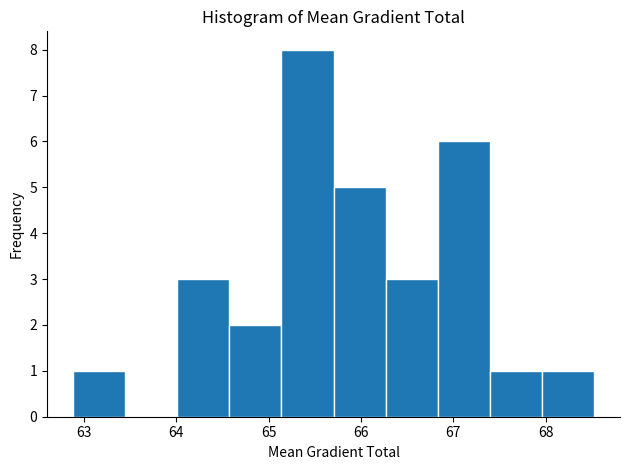

How tall is the bar that spans 66.8 to 67.4 on the x-axis? Neither the bar edges nor the heights are printed on the chart, so give them approximately, as read against the axes.

6